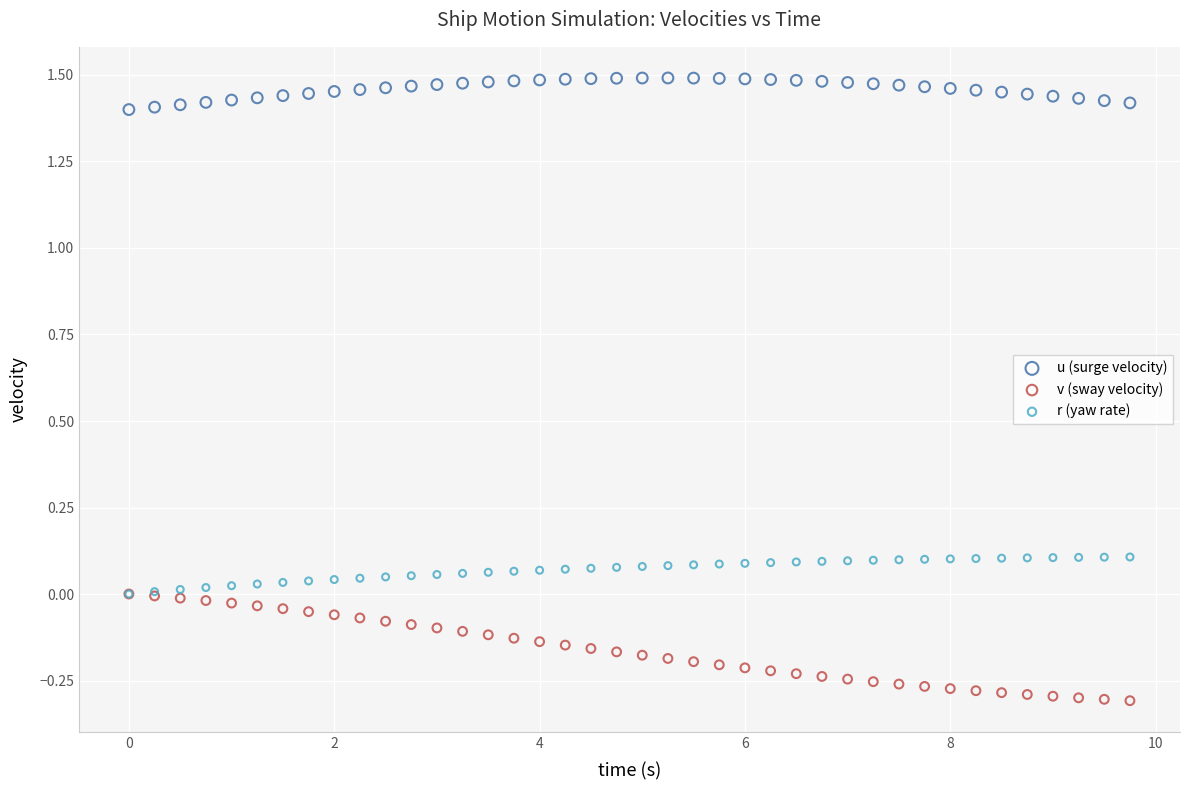

Which series has the widest spread of Y values?

v (sway velocity)